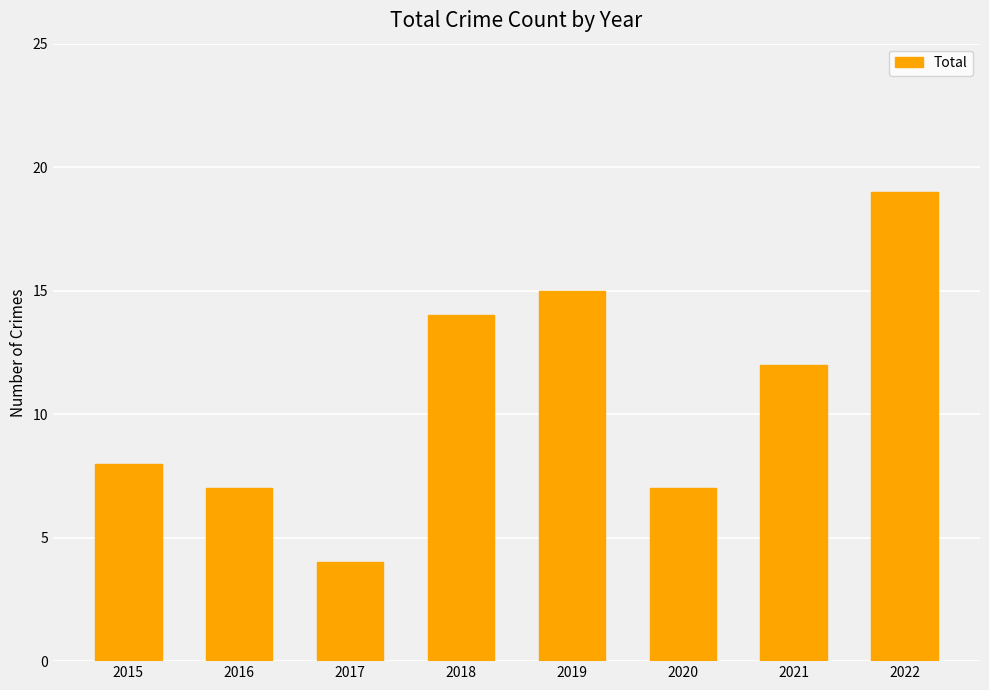

What is the value of the 5th bar from the left?

15